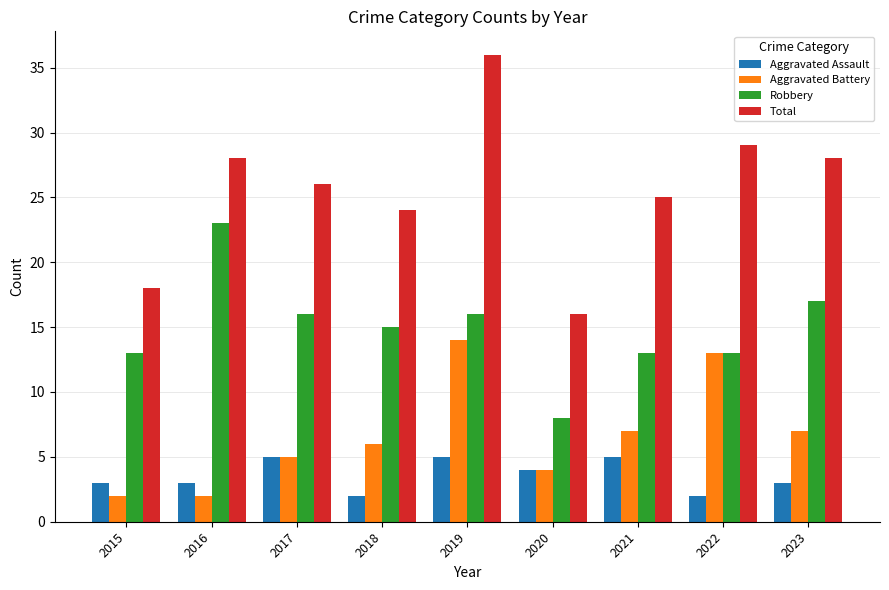

At 2019, list the series in order from smallest to largest.

Aggravated Assault, Aggravated Battery, Robbery, Total